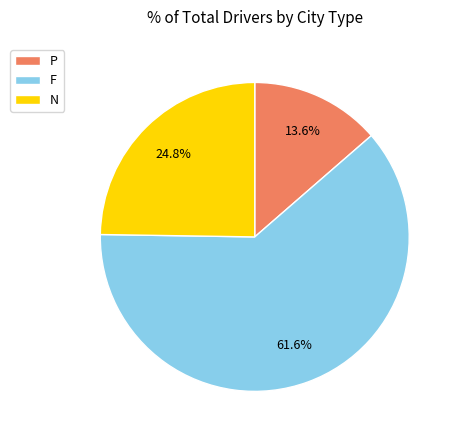

To the nearest percent, what percentage of the pie is N?

25%